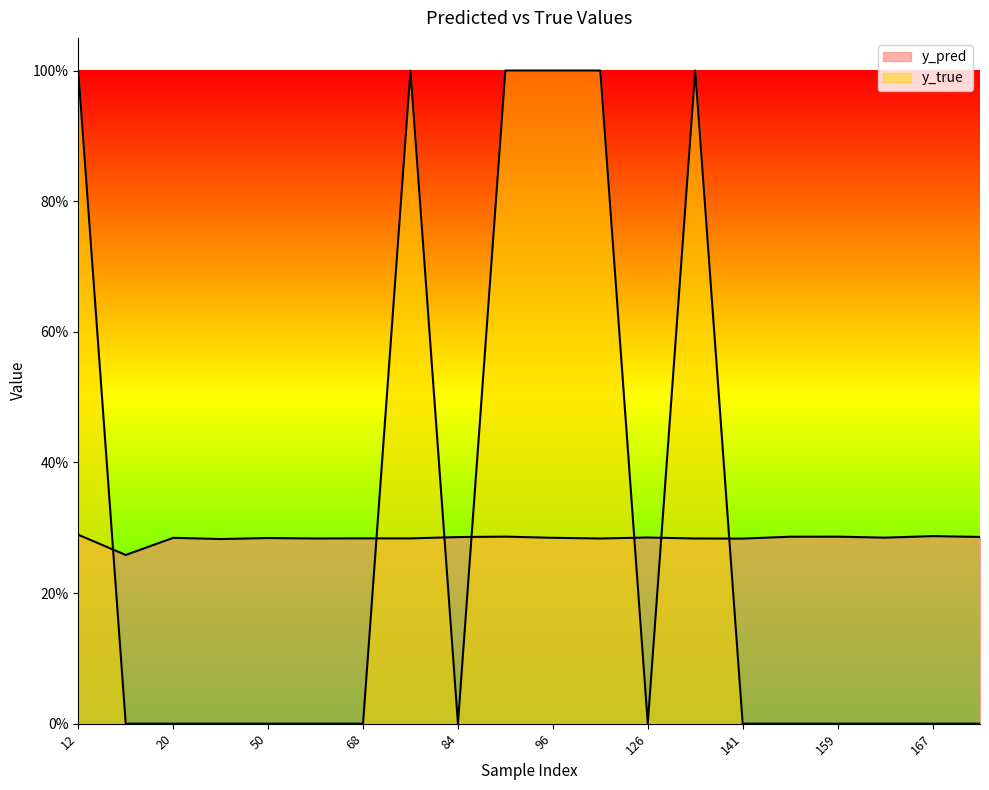

How many y_pred values are between 0 and 1?

20